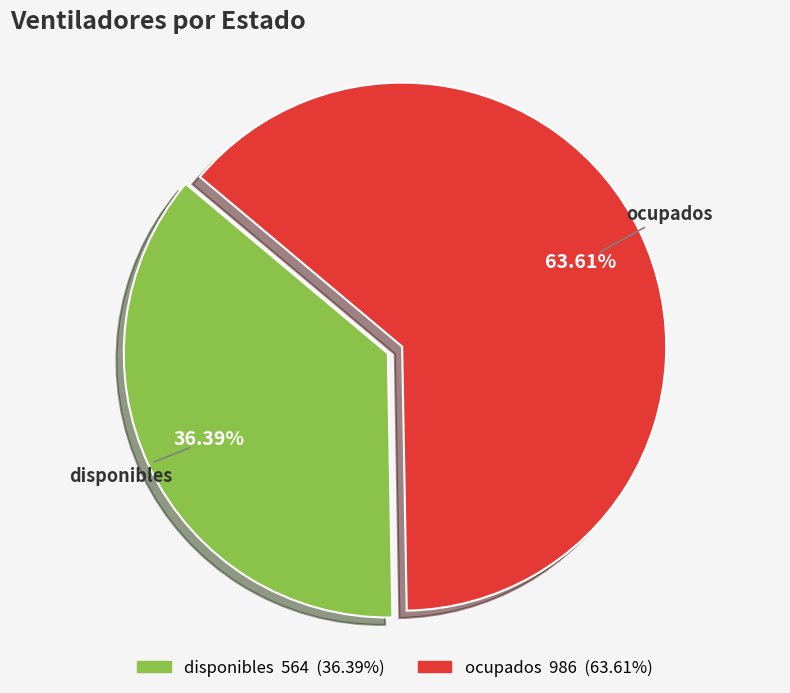

Is ocupados the majority of the pie?

Yes